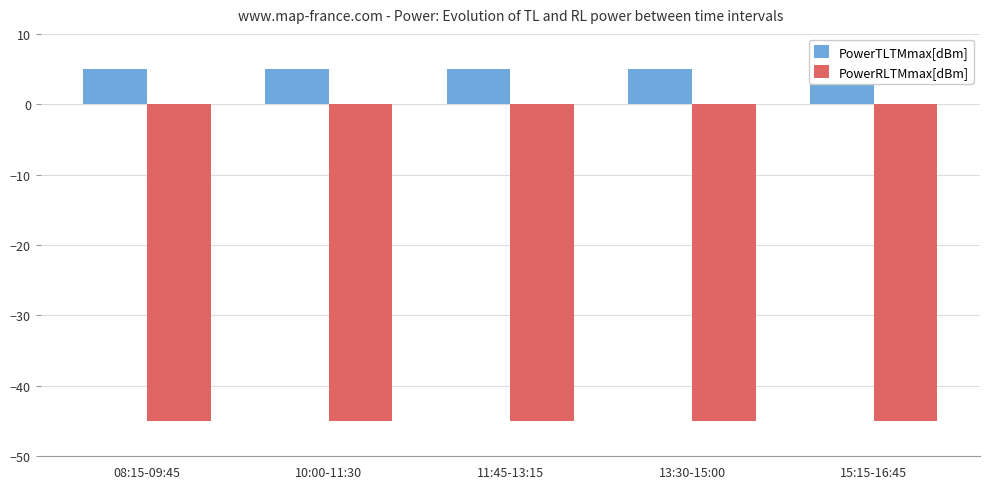

Reading right to left, list all the values displayed in this chart.

PowerTLTMmax[dBm]: 5	5	5	5	5
PowerRLTMmax[dBm]: -45	-45	-45	-45	-45